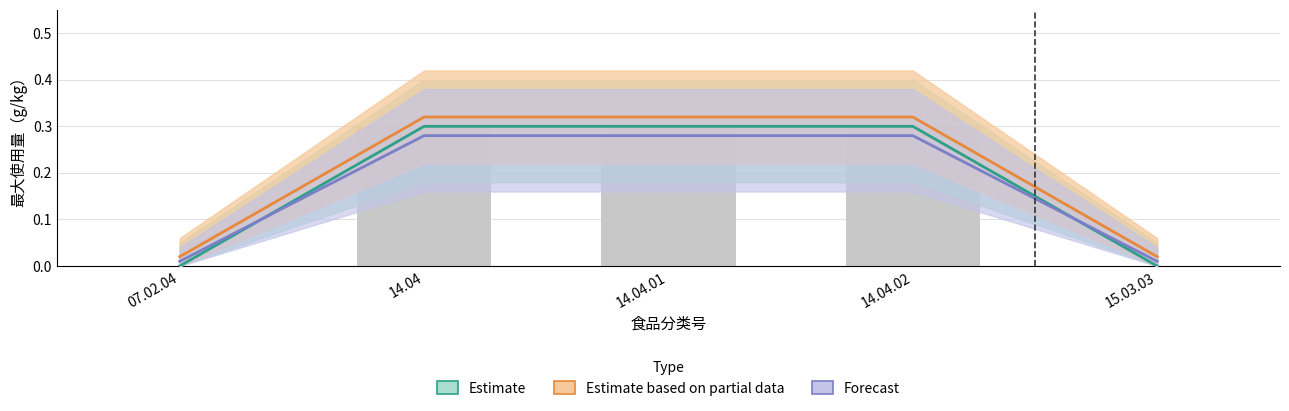

What is the label of the 5th bar from the left?

15.03.03